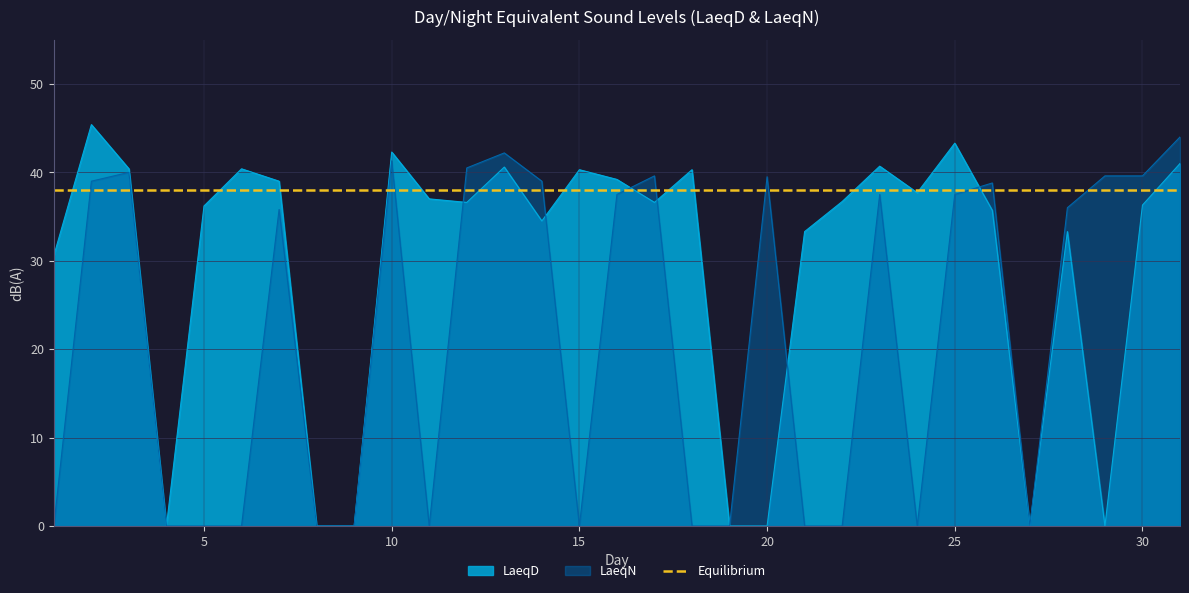

True or false: LaeqD has more than 0 interior local peaks.

True